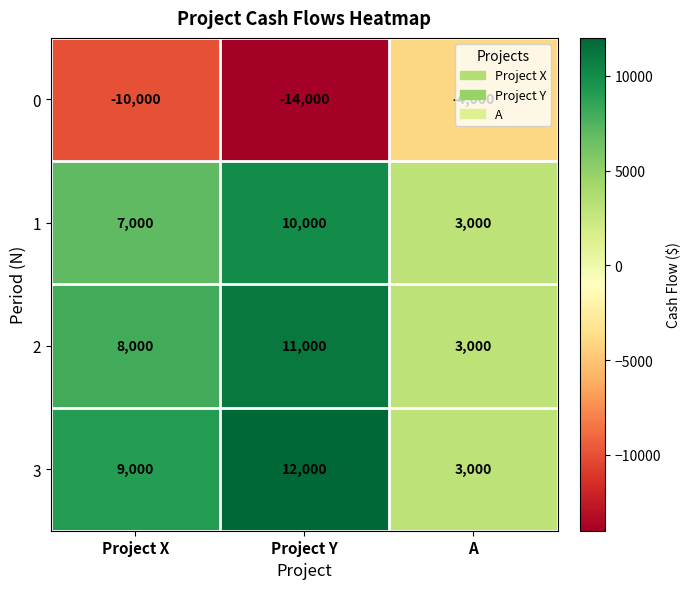

Which series has the largest range (max minus min)?

0